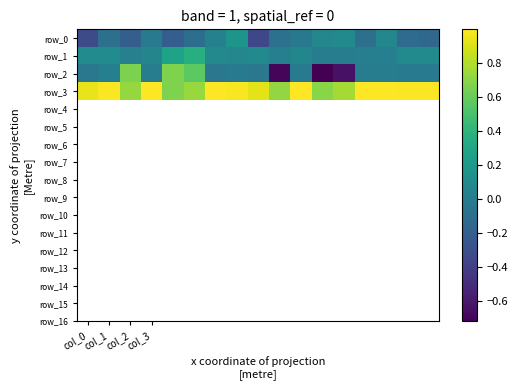

Where is row_1 nearest to the value 0?

12